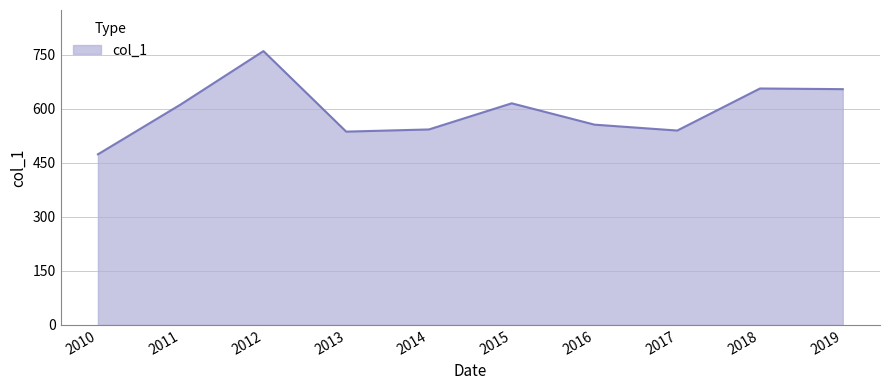

Is it true that the value at 2010 is 473.7?

True